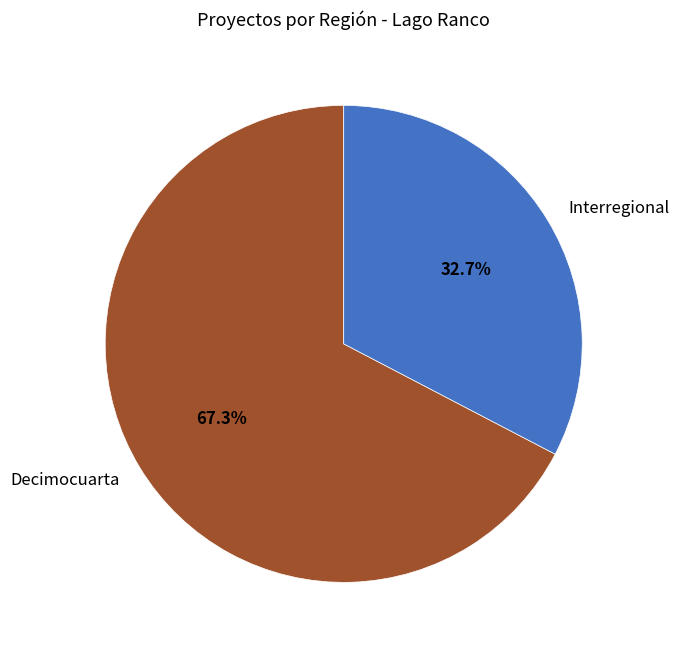

Which category has the smallest portion of the pie?

Interregional